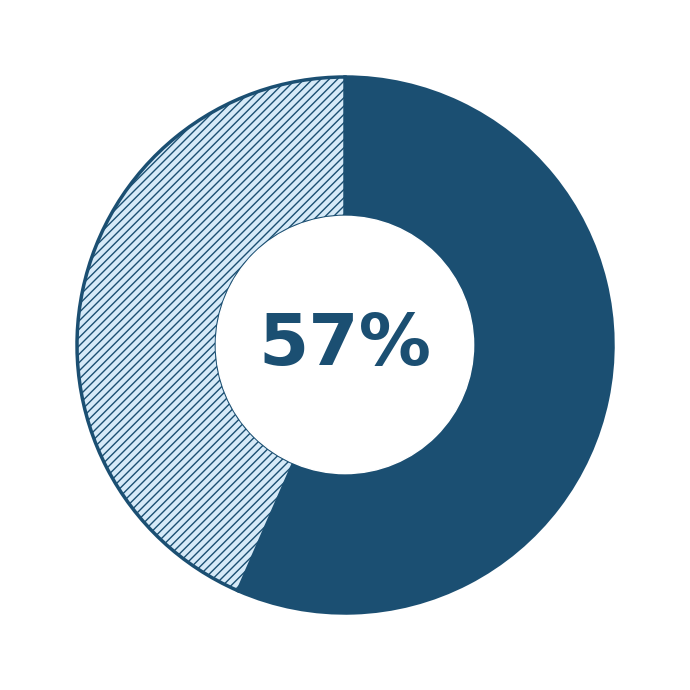

Is there any slice that represents more than half of the pie?

Yes